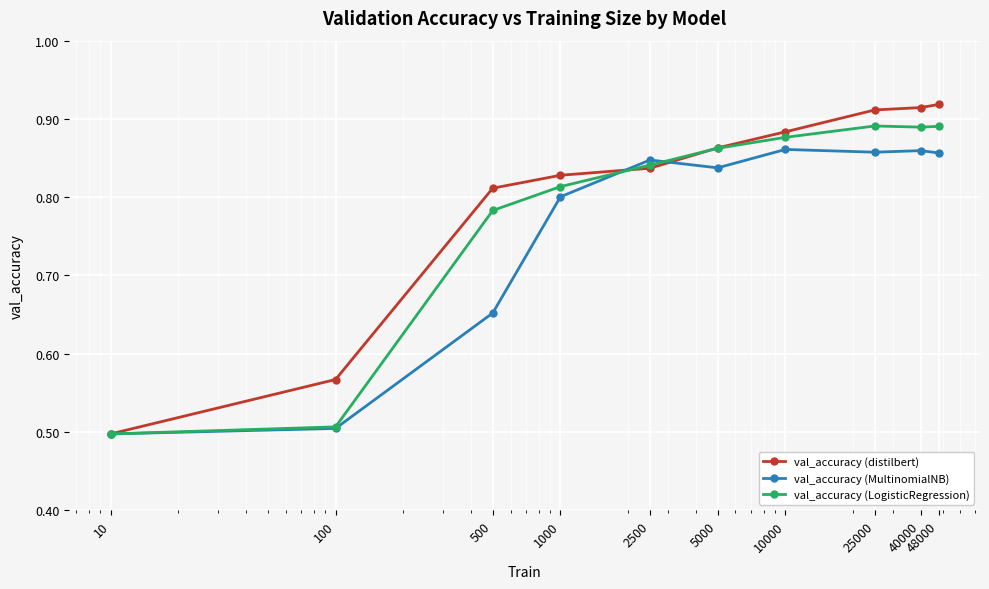

Does the chart have visible grid lines?

Yes